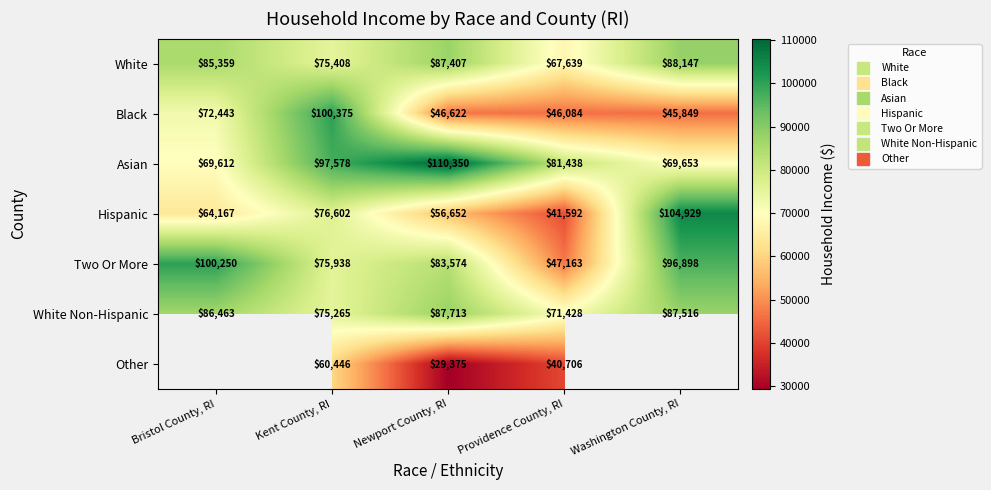

Which series has the largest total across all categories?

Asian